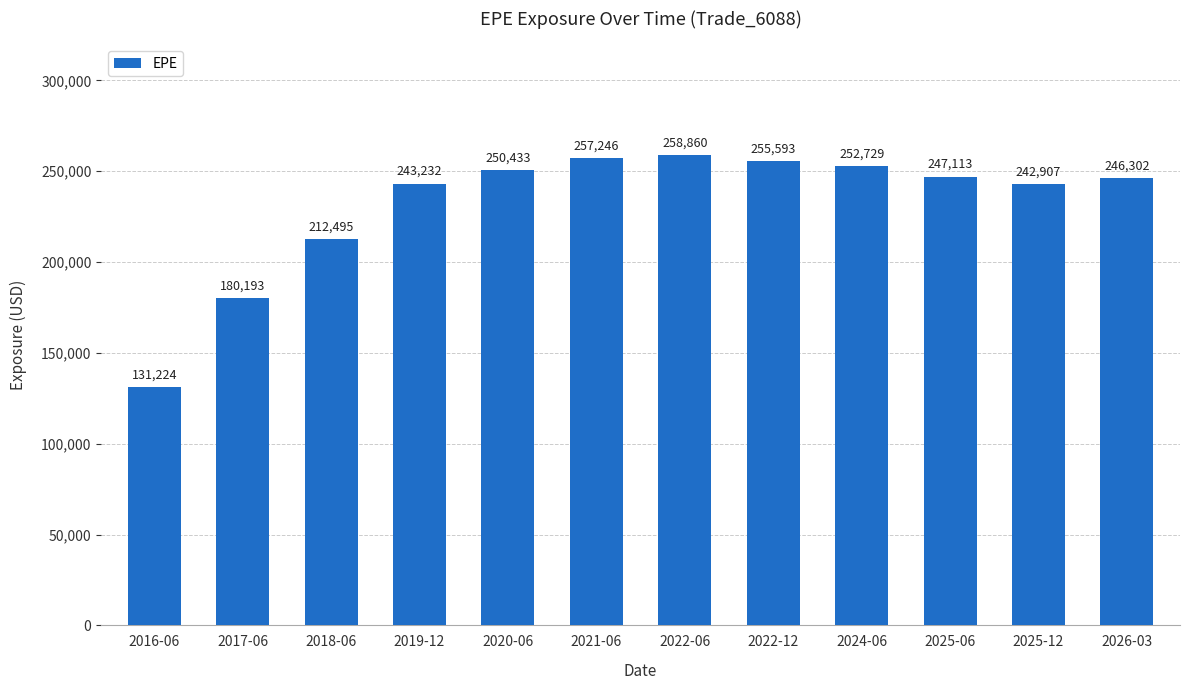

Where does the data first go above 247113?

2020-06